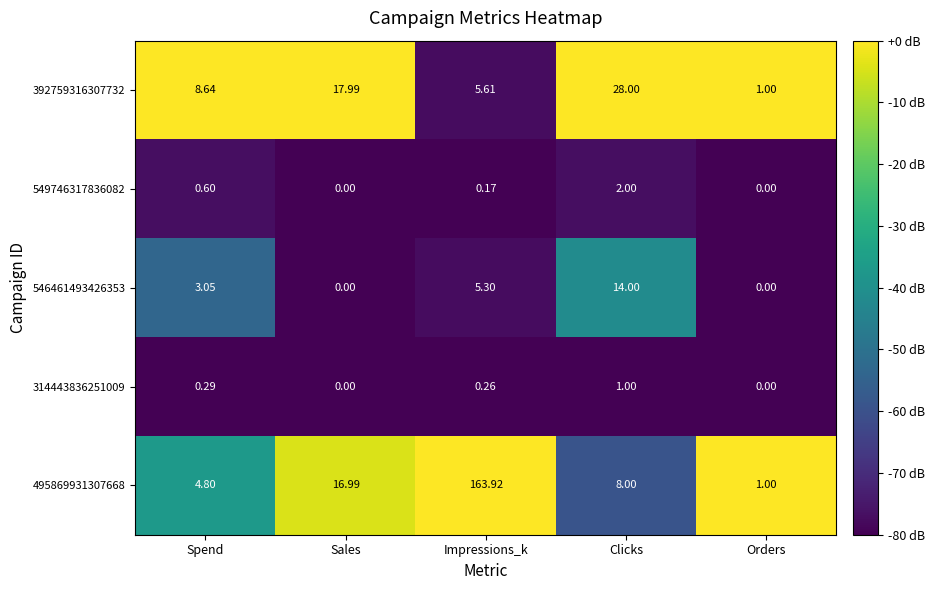

How many series are shown in this chart?

5